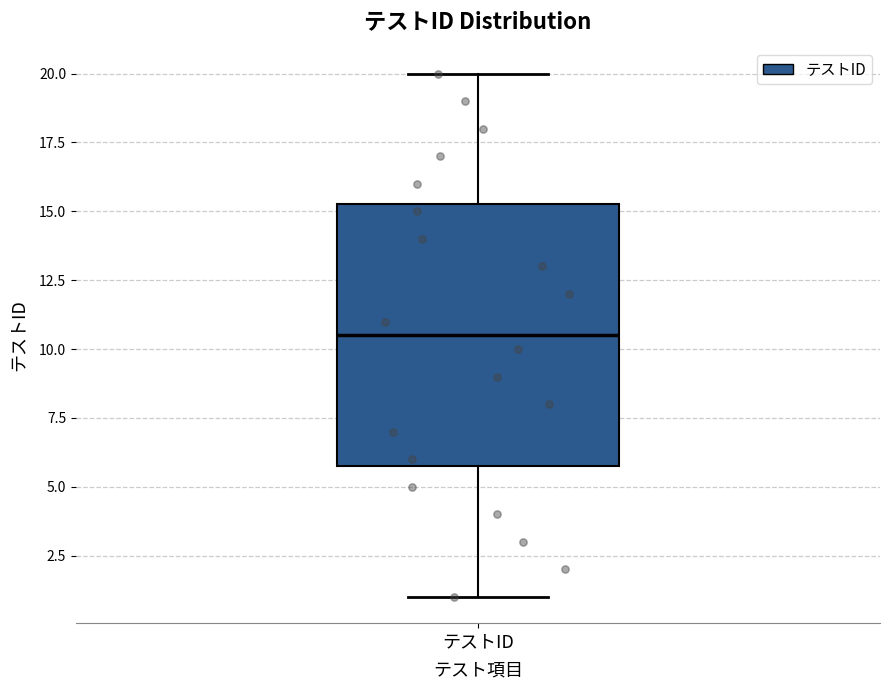

Read this box plot against the y-axis: the position of the median line, the range covered by the box, and the ends of both whiskers. The values are not printed on the chart, so give them approximately, as read against the axis.

median 10.5, box 6.0 to 15.5, whiskers 1.0 to 20.0